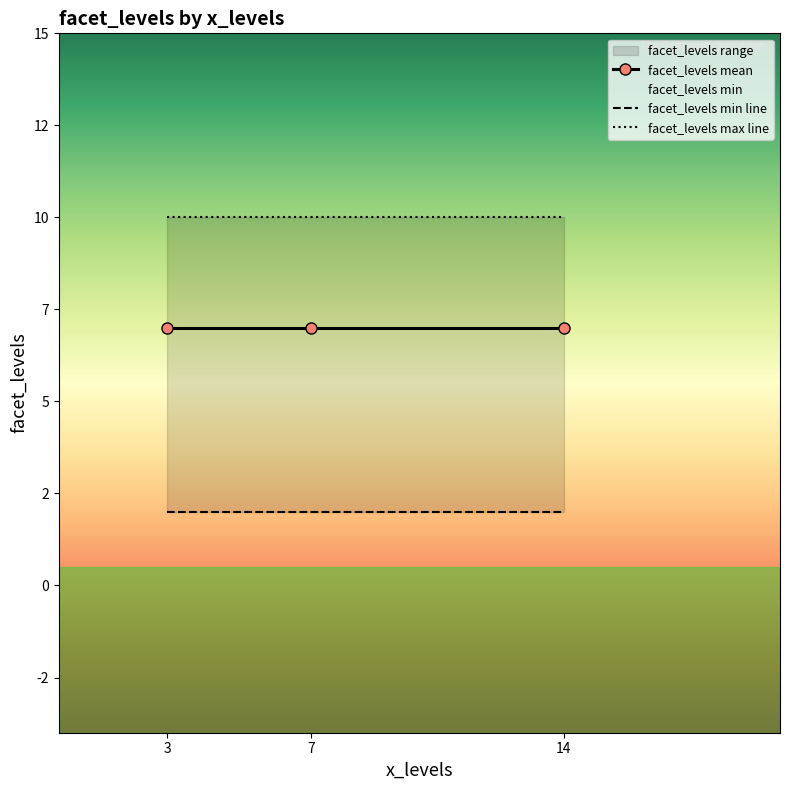

List the labels in order of facet_levels mean value, smallest first.

3, 7, 14